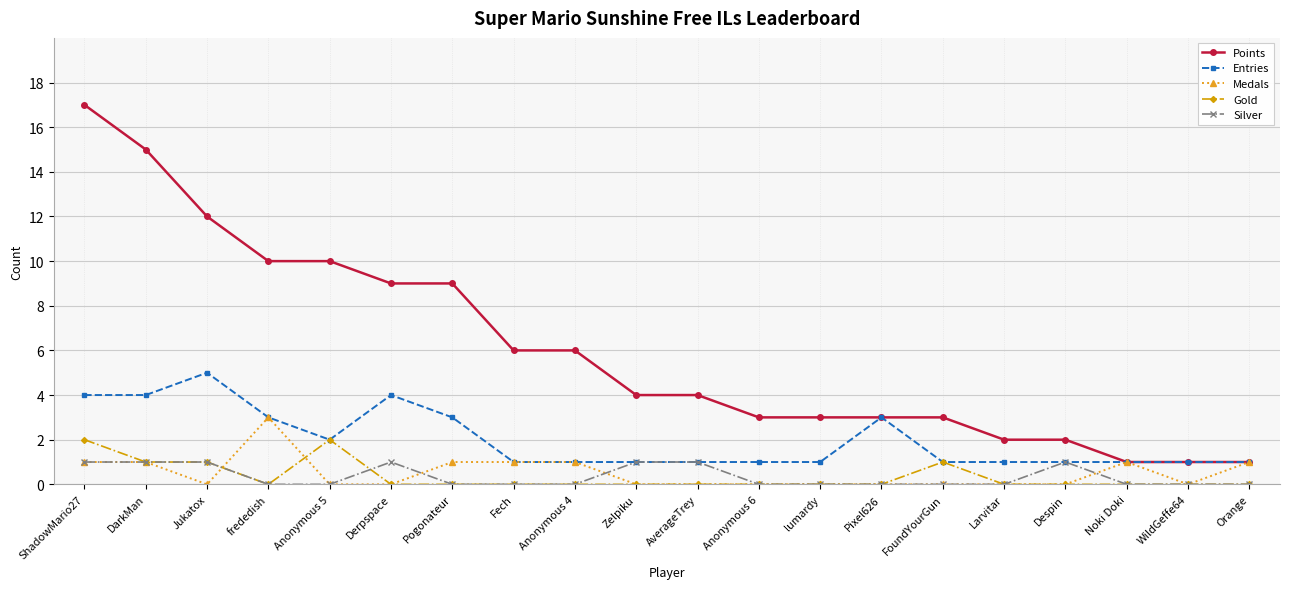

What is the label of the 4th point from the right?

Despin